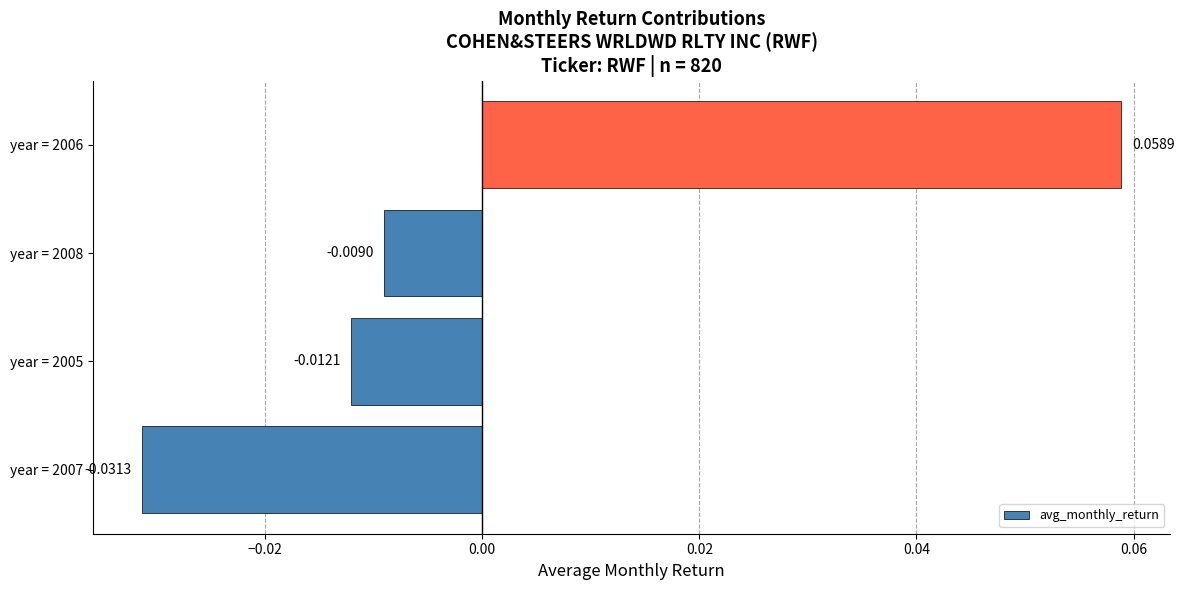

List the labels in order of value, smallest first.

year = 2007, year = 2005, year = 2008, year = 2006